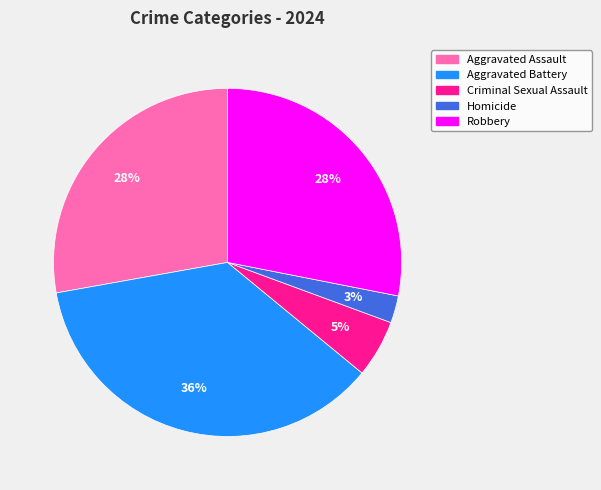

Combined, do Robbery and Aggravated Battery account for over 50%?

Yes